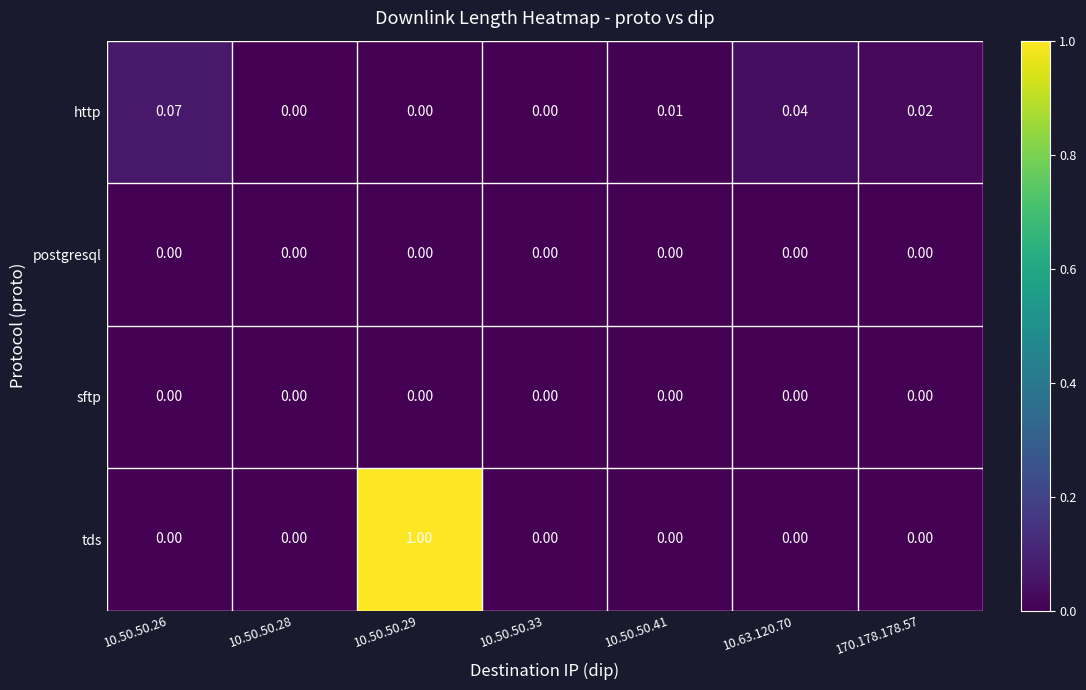

Which series has the largest range (max minus min)?

tds